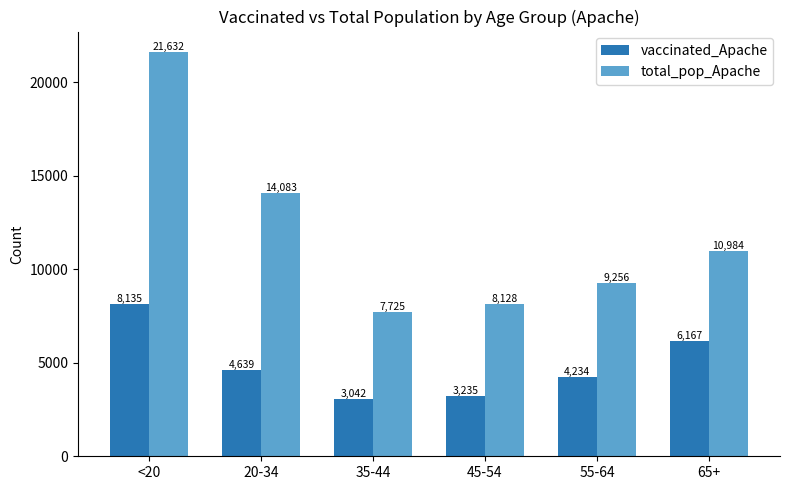

What is the label of the 4th bar from the right?

35-44